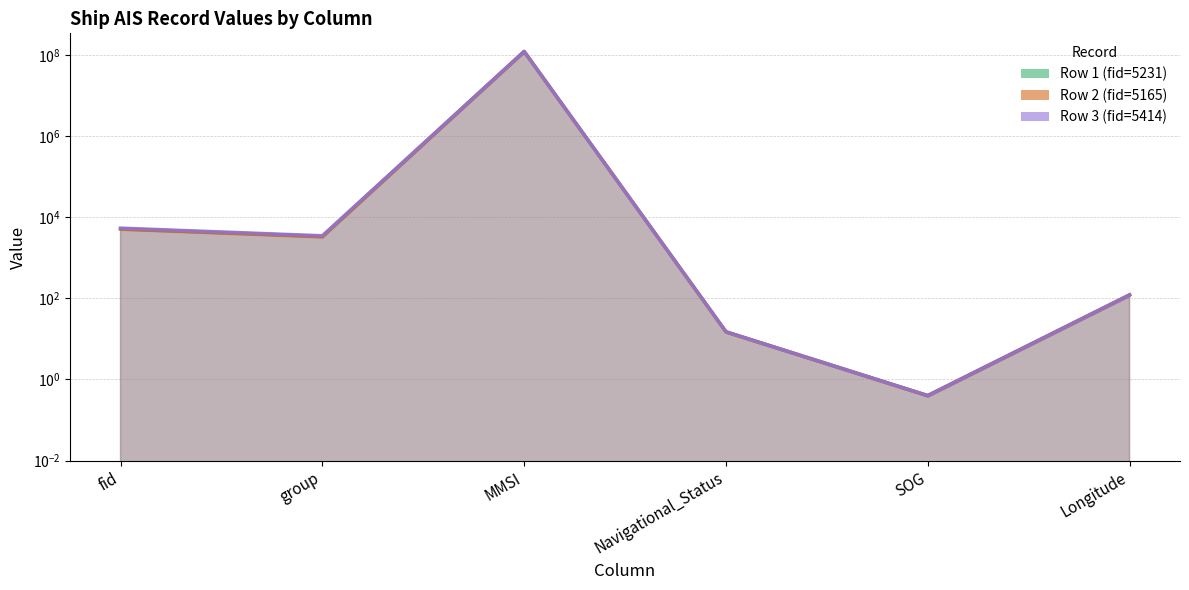

Which category has the lowest value across all series?

SOG